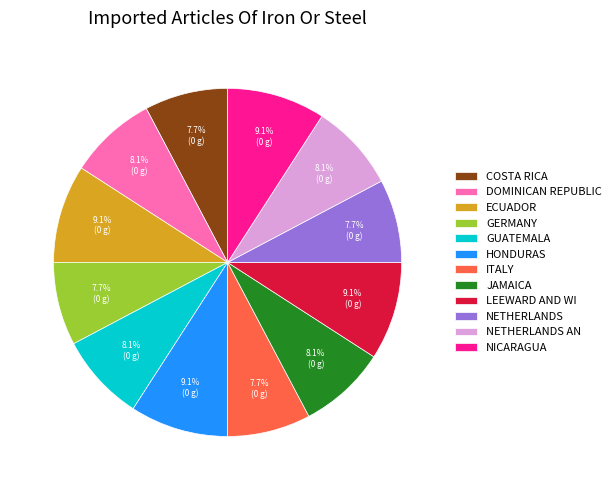

Which has a higher value, DOMINICAN REPUBLIC or HONDURAS?

HONDURAS